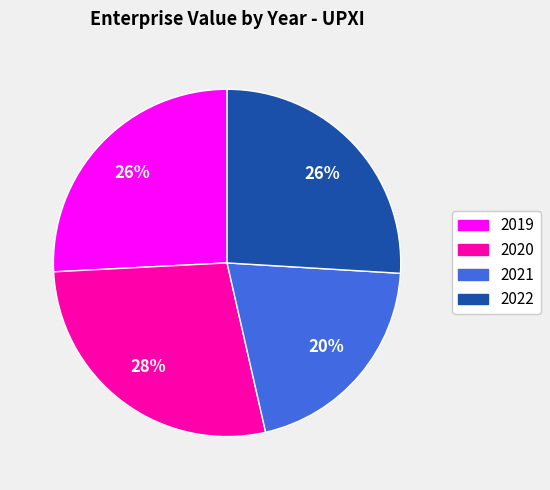

The 2019 slice represents 26% of the pie. True or false?

True